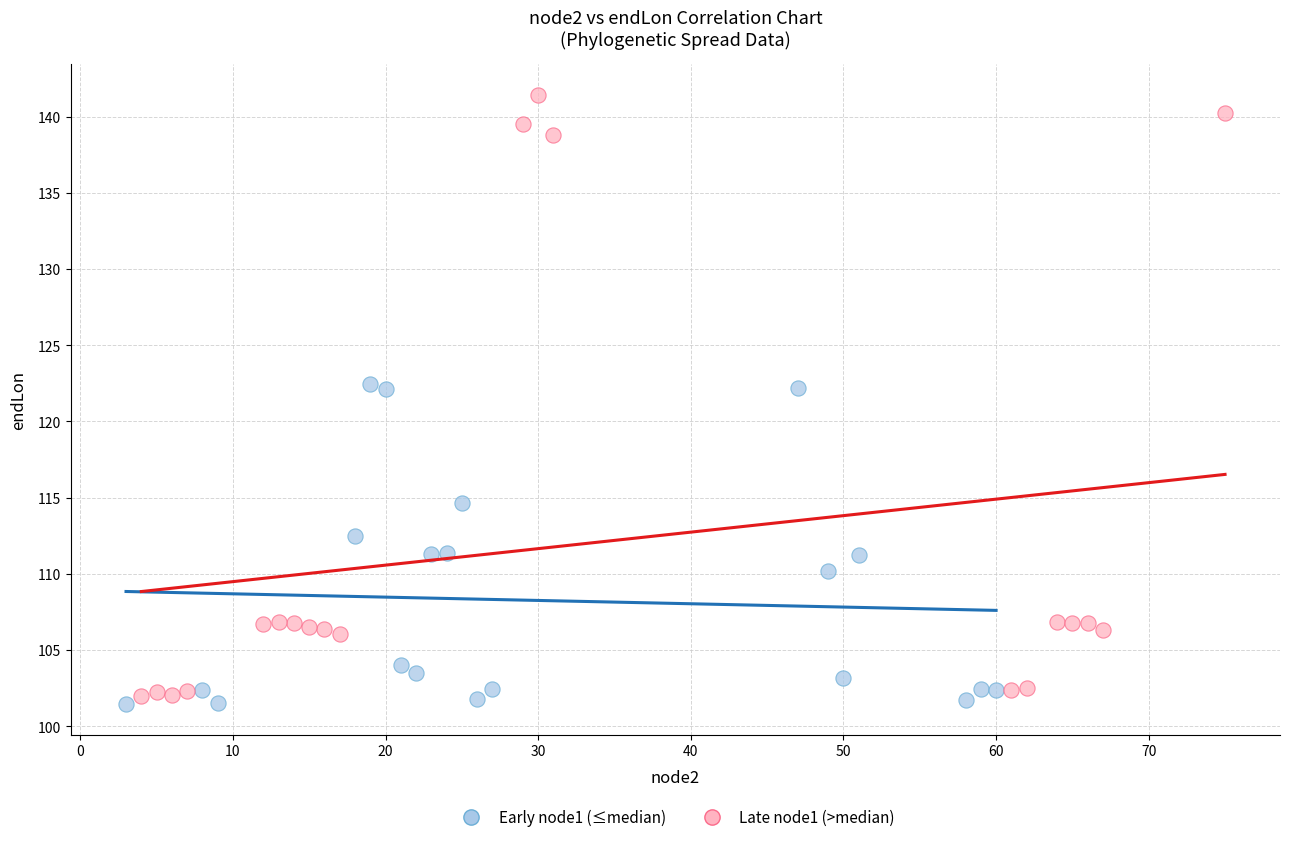

What are all the series names shown in the legend?

Early node1 (≤median), Late node1 (>median)